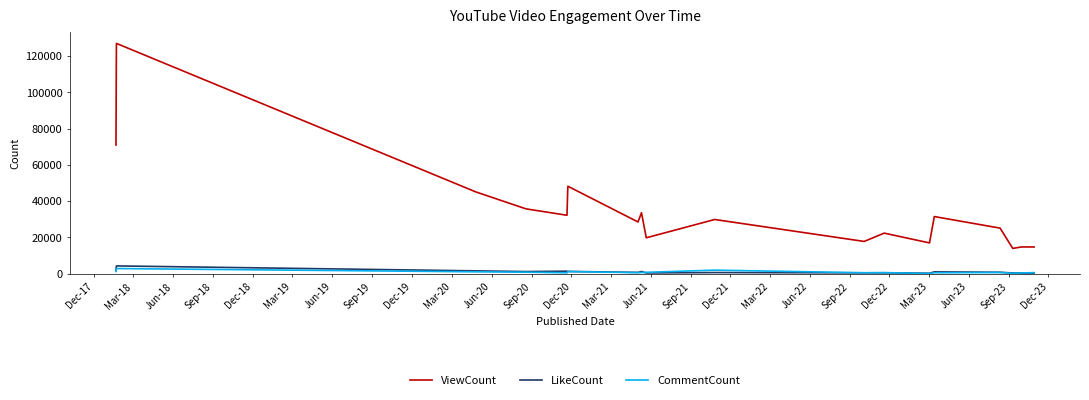

Which series has the largest range (max minus min)?

ViewCount